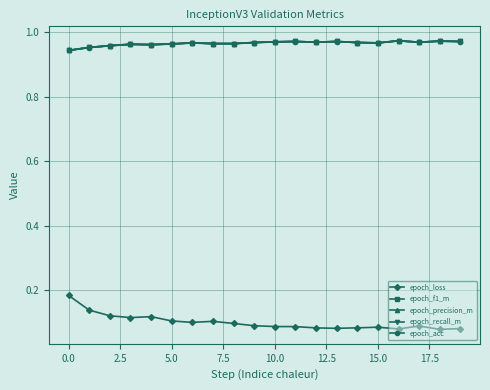

Does the chart have visible grid lines?

Yes